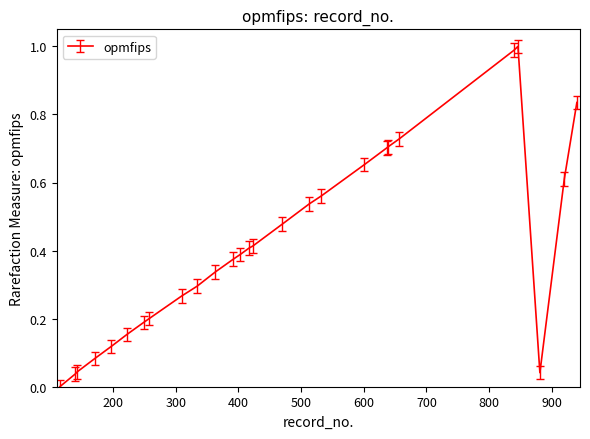

Reading left to right, what are all the values shown in this chart?

0.0	0.0	0.0	0.1	0.1	0.2	0.2	0.2	0.3	0.3	0.3	0.4	0.4	0.4	0.4	0.5	0.5	0.6	0.7	0.7	0.7	0.7	1.0	1.0	0.0	0.6	0.8